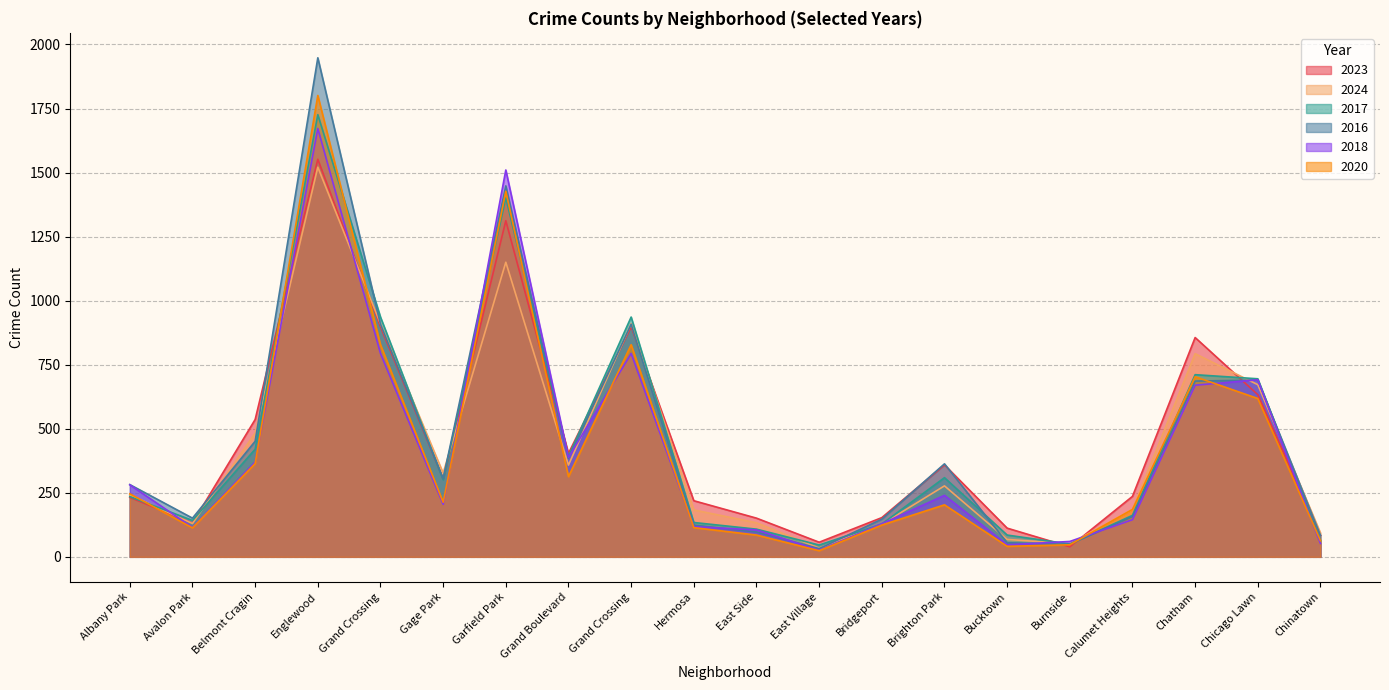

The 2016 series shows 591 at Grand Boulevard. True or false?

False